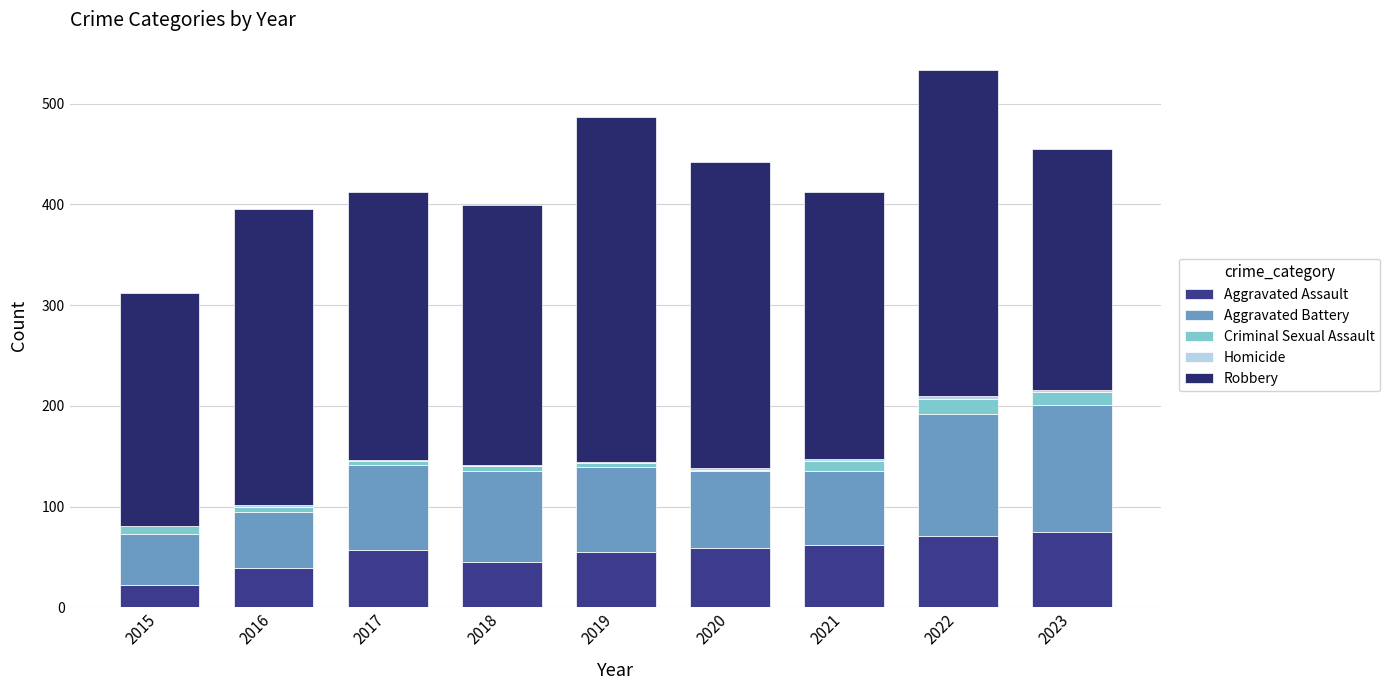

Between 2019 and 2022, which series saw the biggest shift?

Aggravated Battery